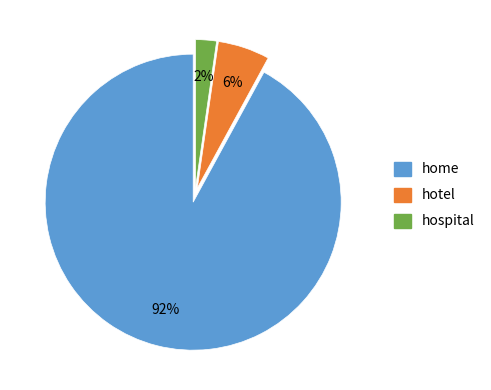

How many segments does this pie chart have?

3